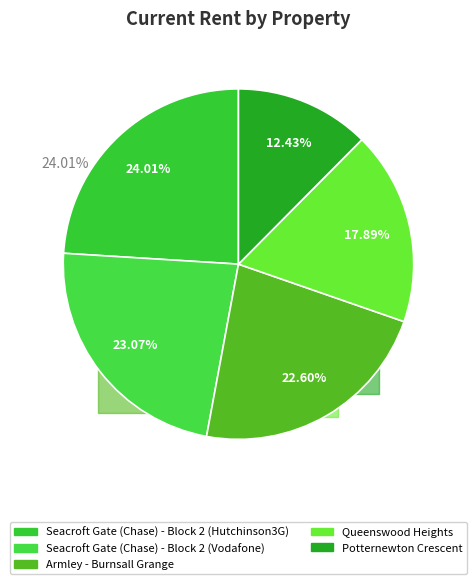

Is it true that Seacroft Gate (Chase) - Block 2 (Hutchinson3G) is 14% of the pie?

False